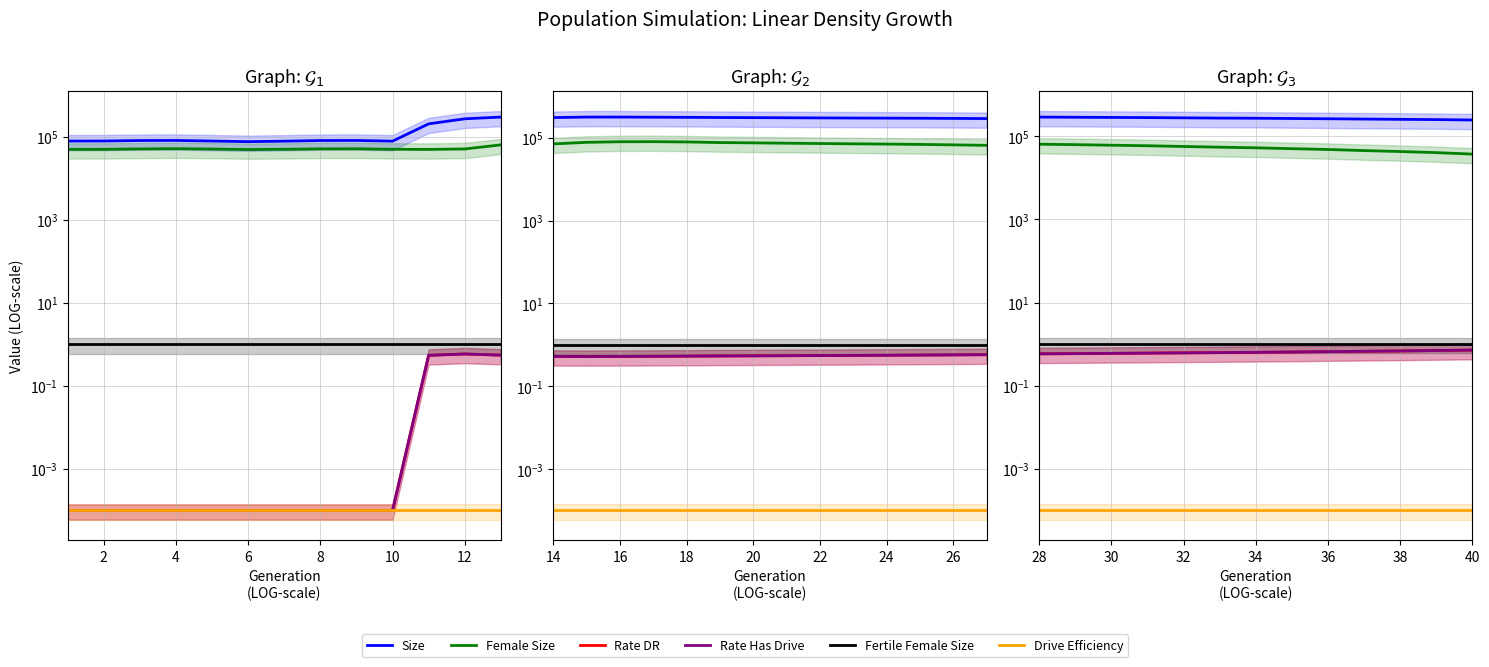

Count the number of data series in this chart.

6